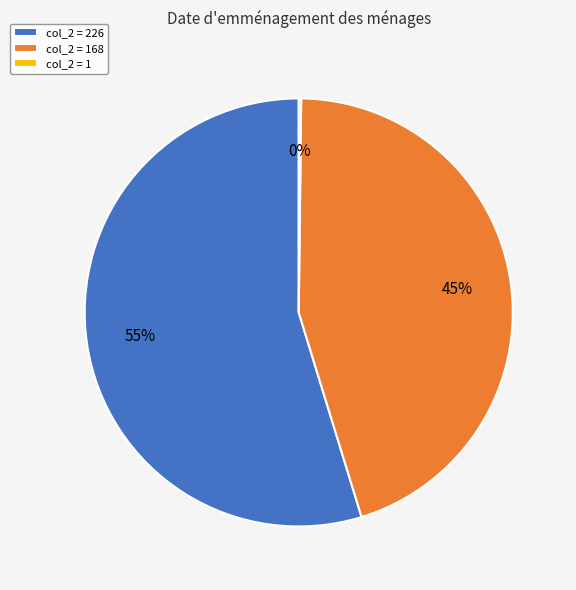

Does col_2 = 226 represent more than half of the total?

Yes